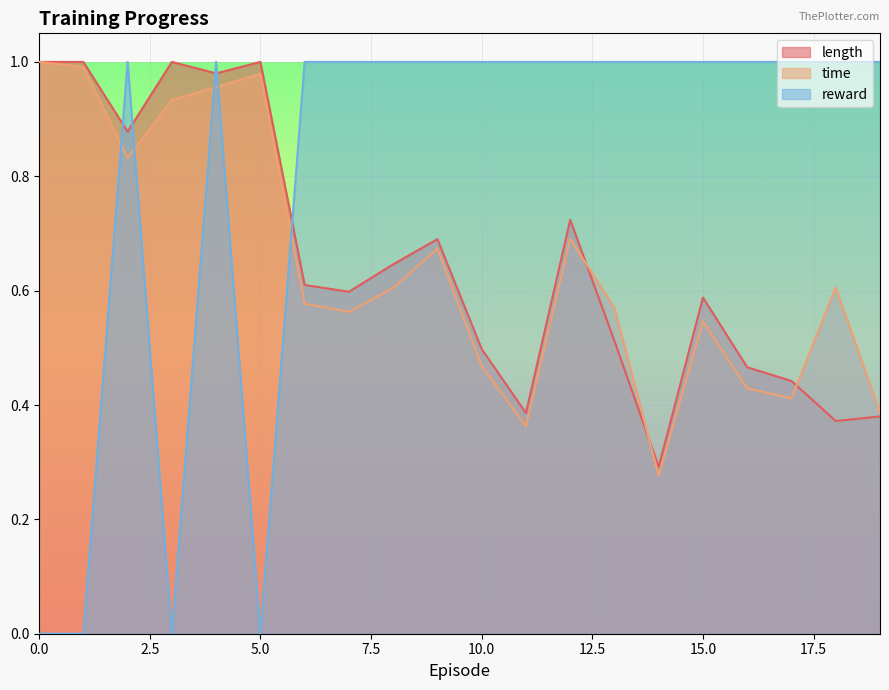

True or false: time has more than 1 interior local peaks.

True